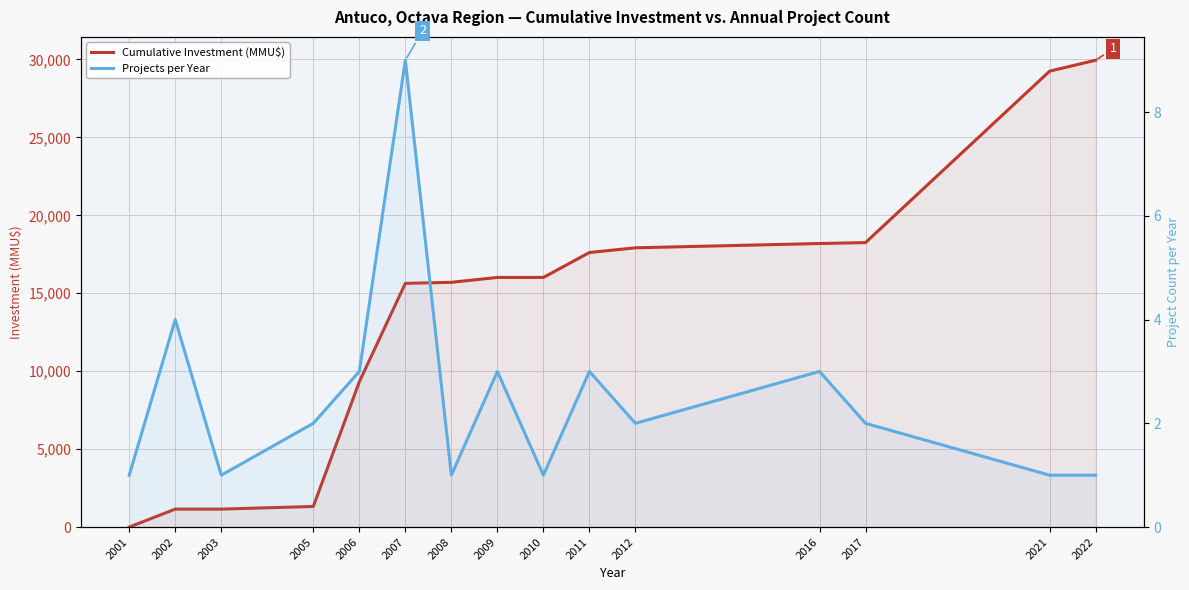

List the series in order of their overall mean, highest first.

Cumulative Investment (MMU$), Projects per Year